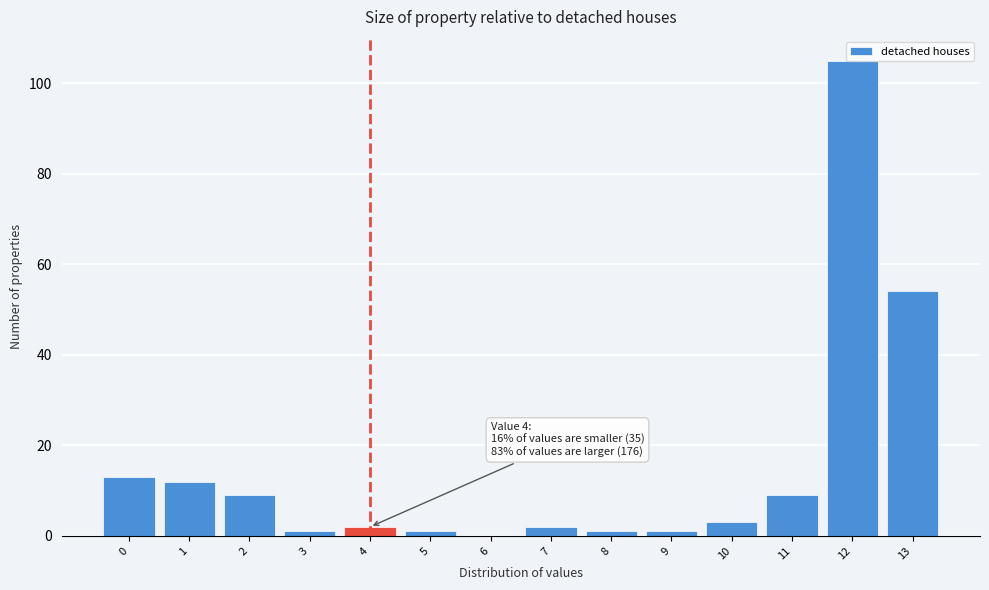

What is the ratio of the value at 0 to the value at 2?

1.4